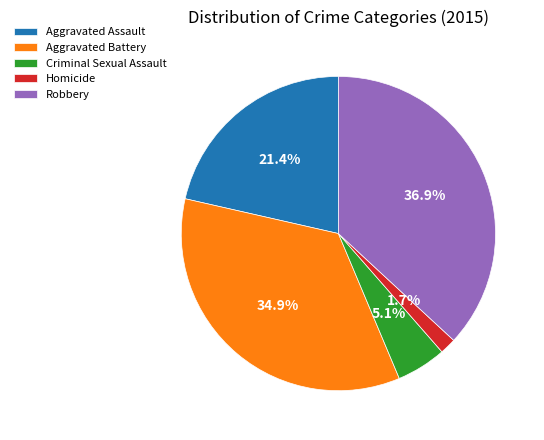

Which category has the biggest portion of the pie?

Robbery